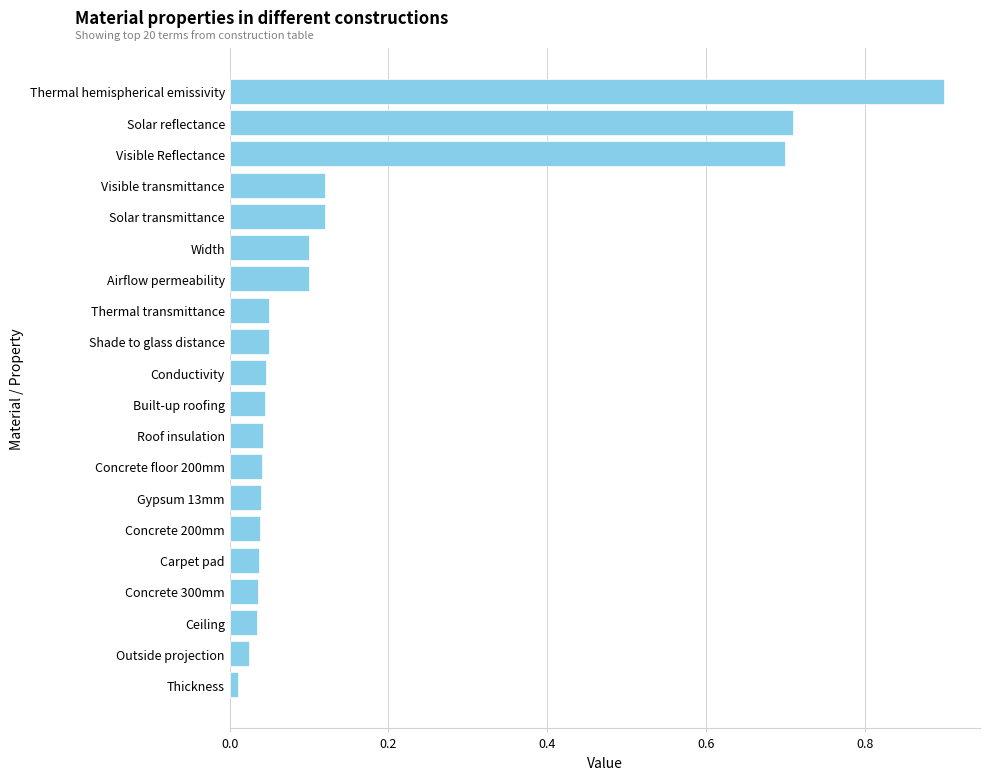

What is the label of the 12th bar from the top?

Roof insulation